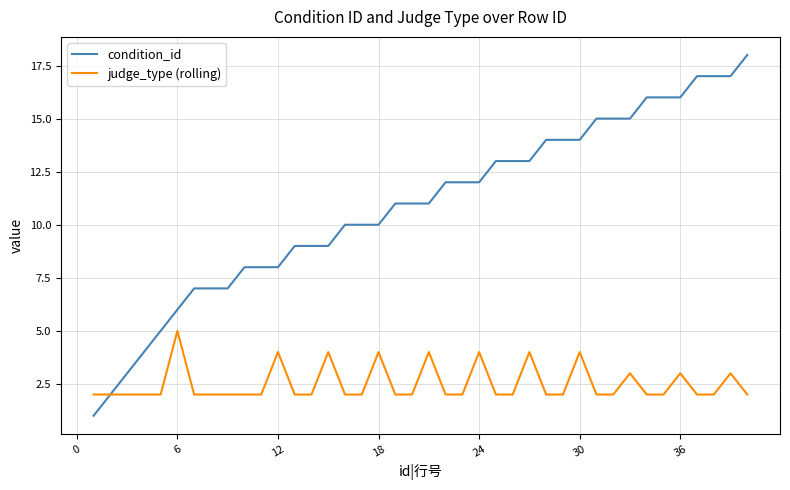

Which series has the widest spread of values?

condition_id